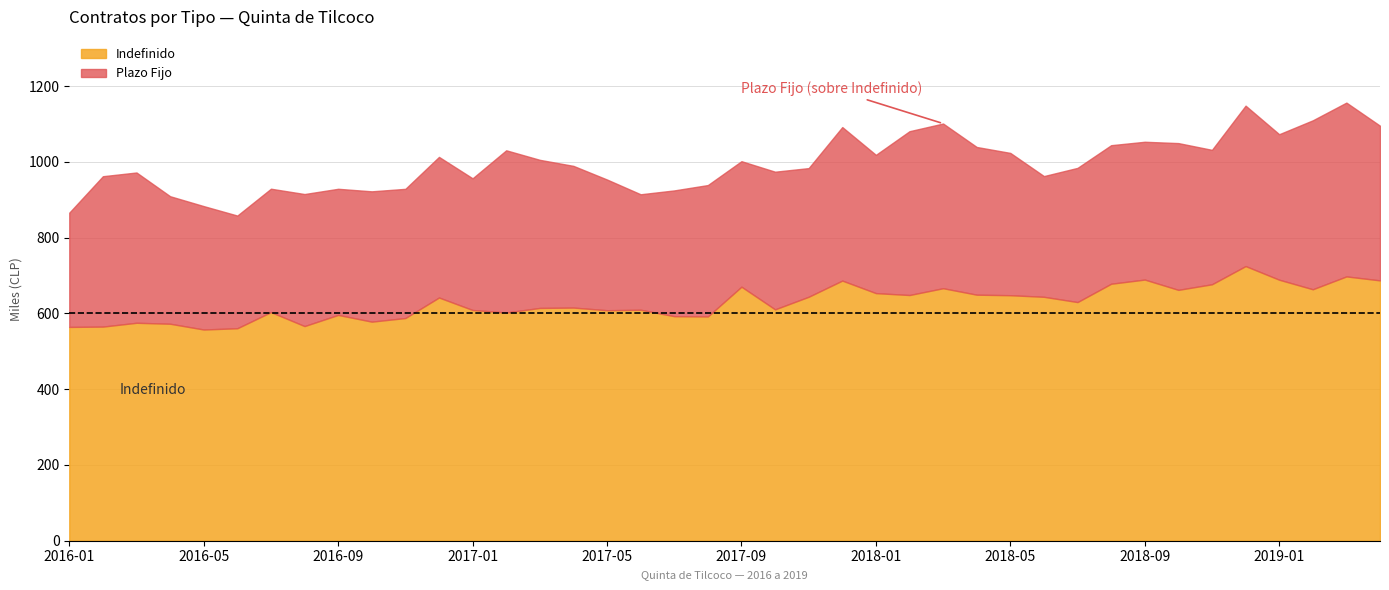

What is the label of the 37th point from the right?

2016-04